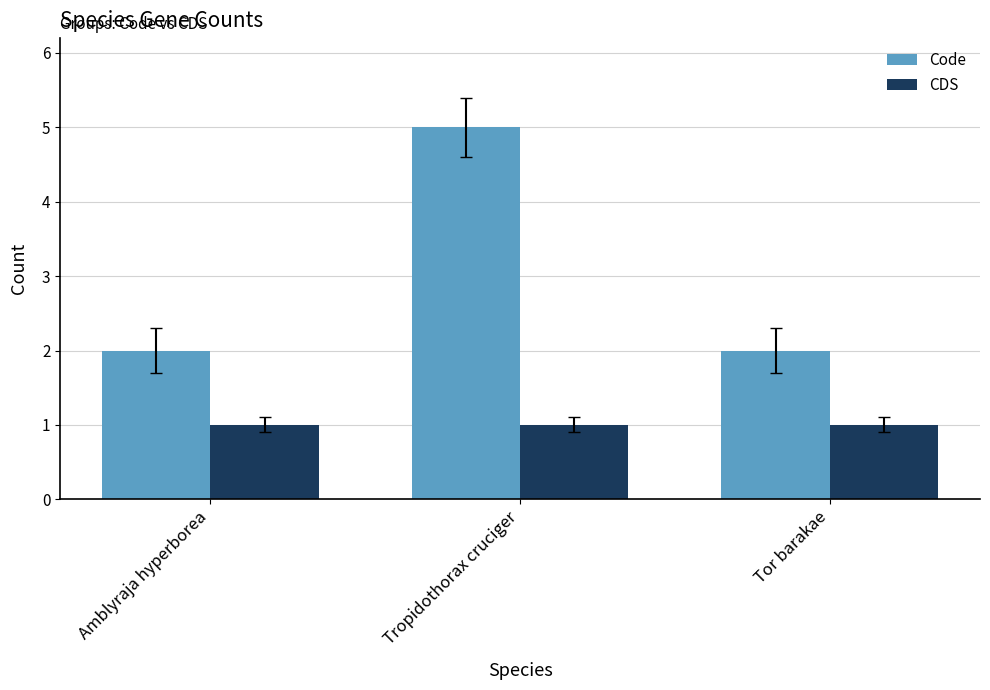

How many bars are there in total?

6